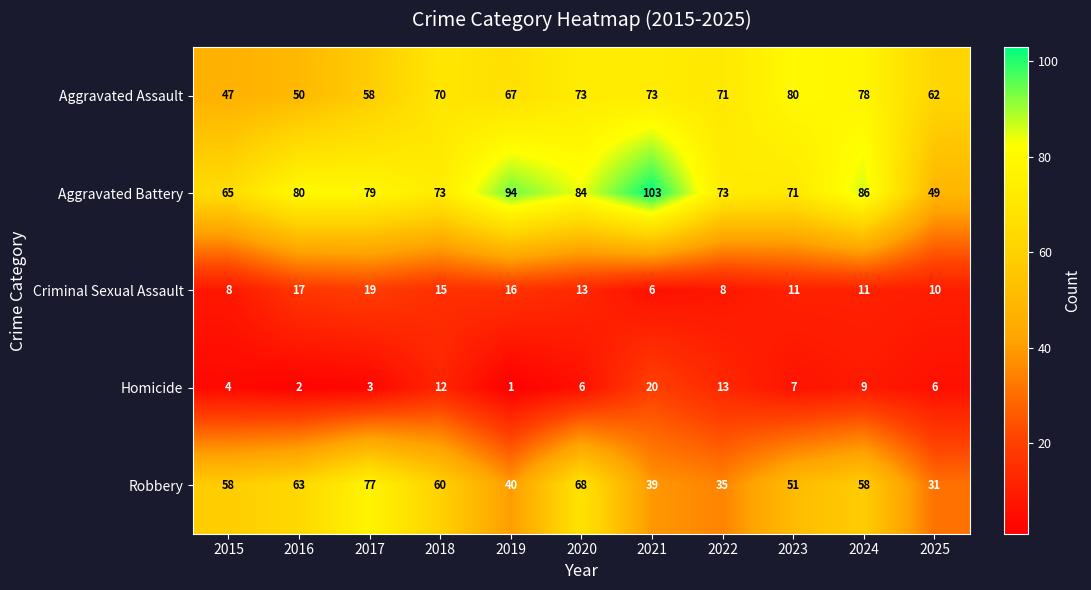

Which series has the widest spread of values?

Aggravated Battery